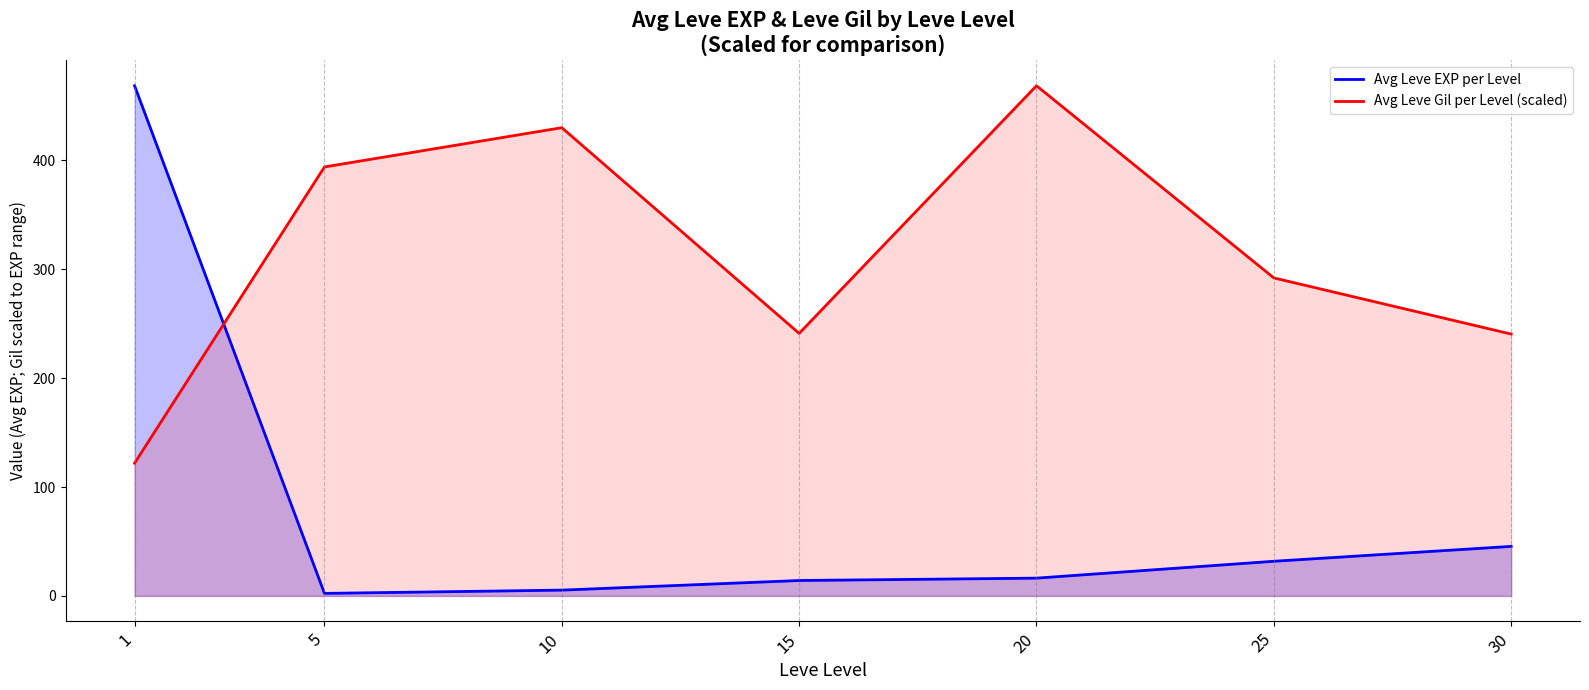

List the series in order of their overall mean, lowest first.

Avg Leve EXP per Level, Avg Leve Gil per Level (scaled)